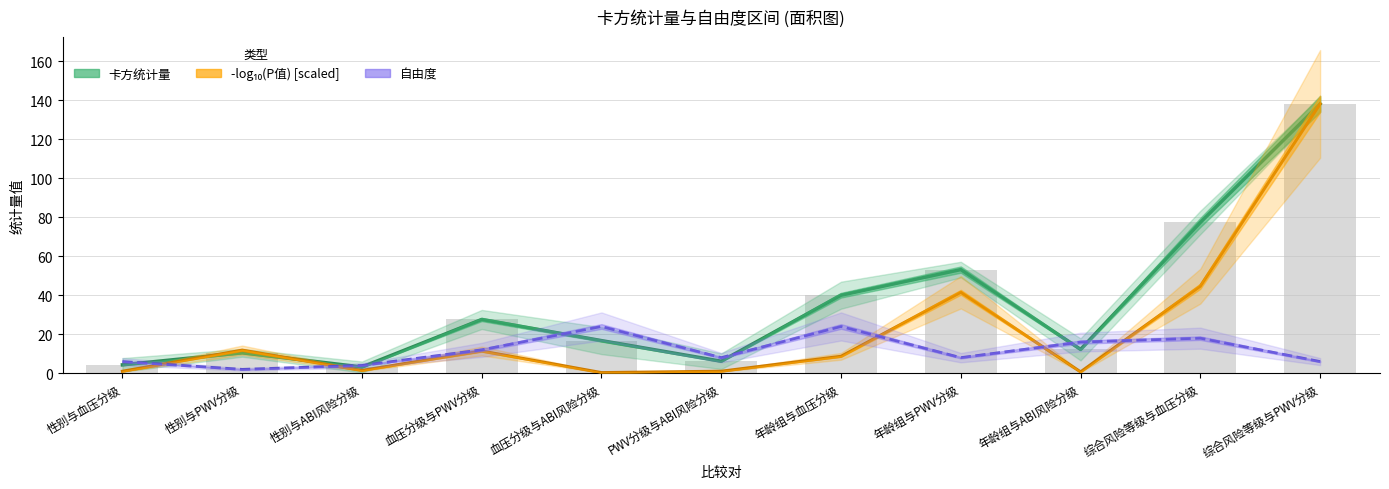

What is the label of the 2nd bar from the left?

性别与PWV分级